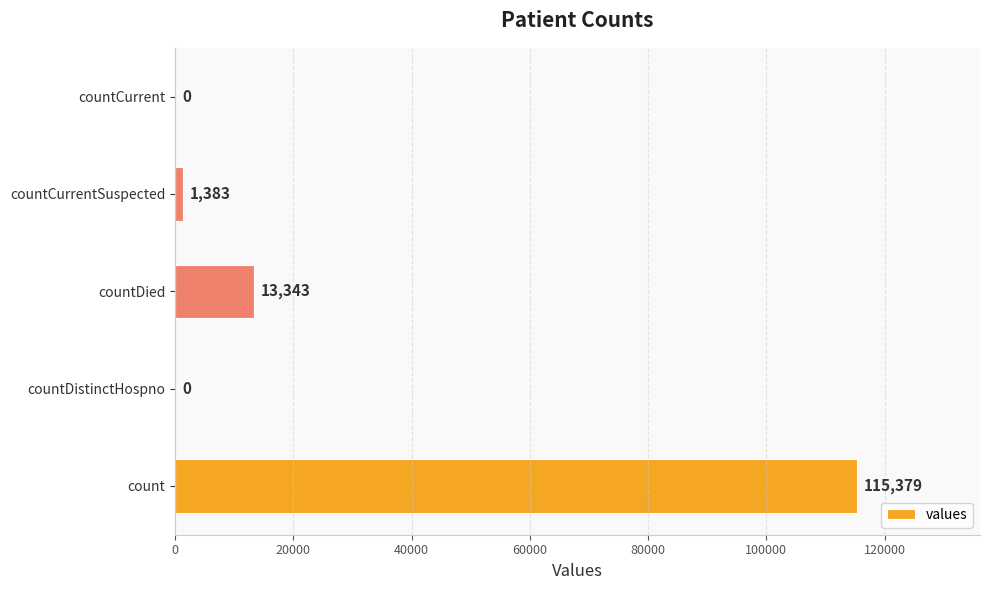

Is it true that the value at countDied is 21724?

False